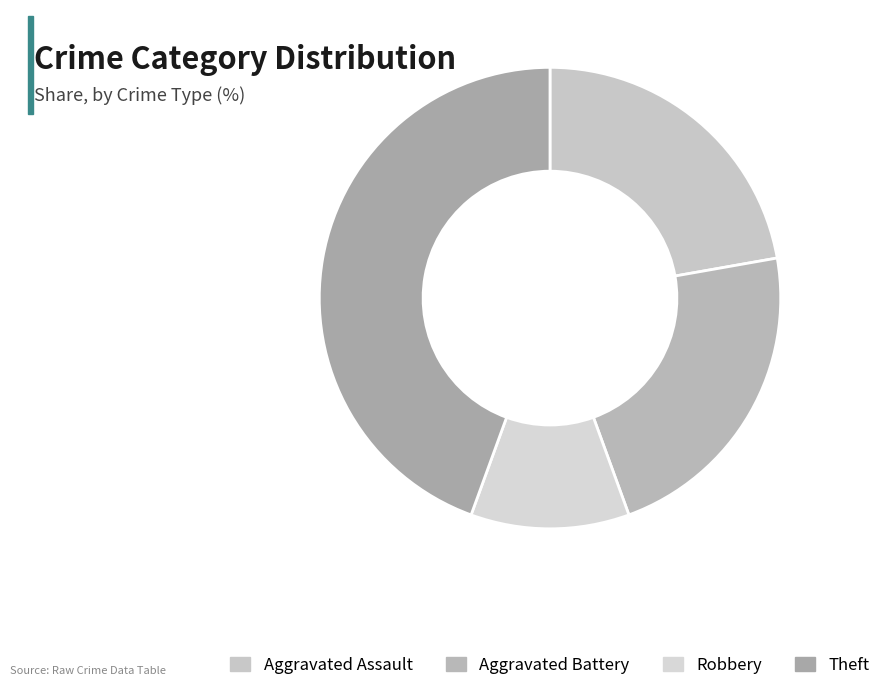

What is the largest slice in the pie chart?

Theft